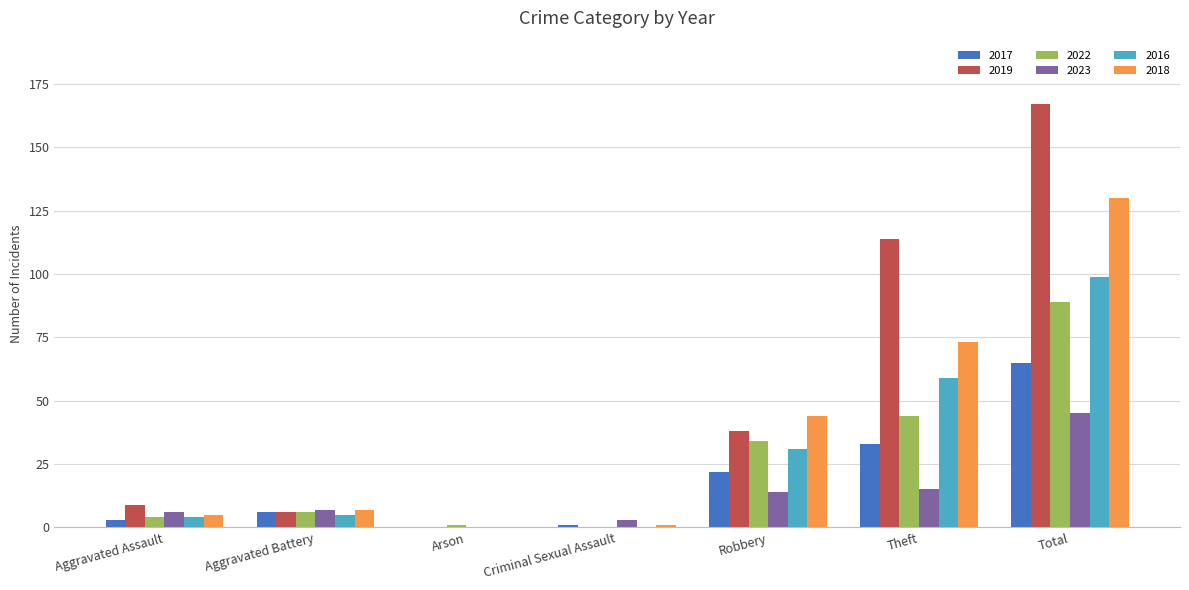

What are all the series names shown in the legend?

2017, 2019, 2022, 2023, 2016, 2018